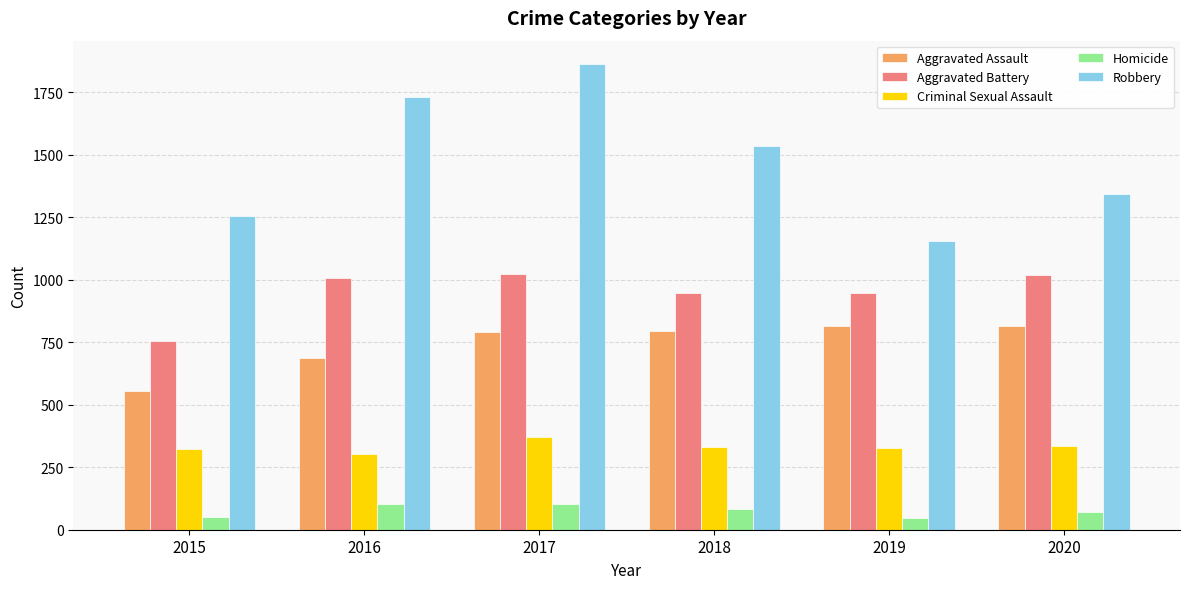

True or false: Homicide has a value of 101 at 2016.

True